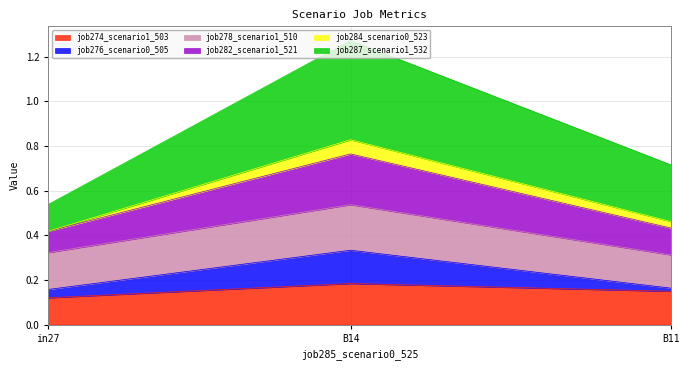

How many data points does each series have?

3